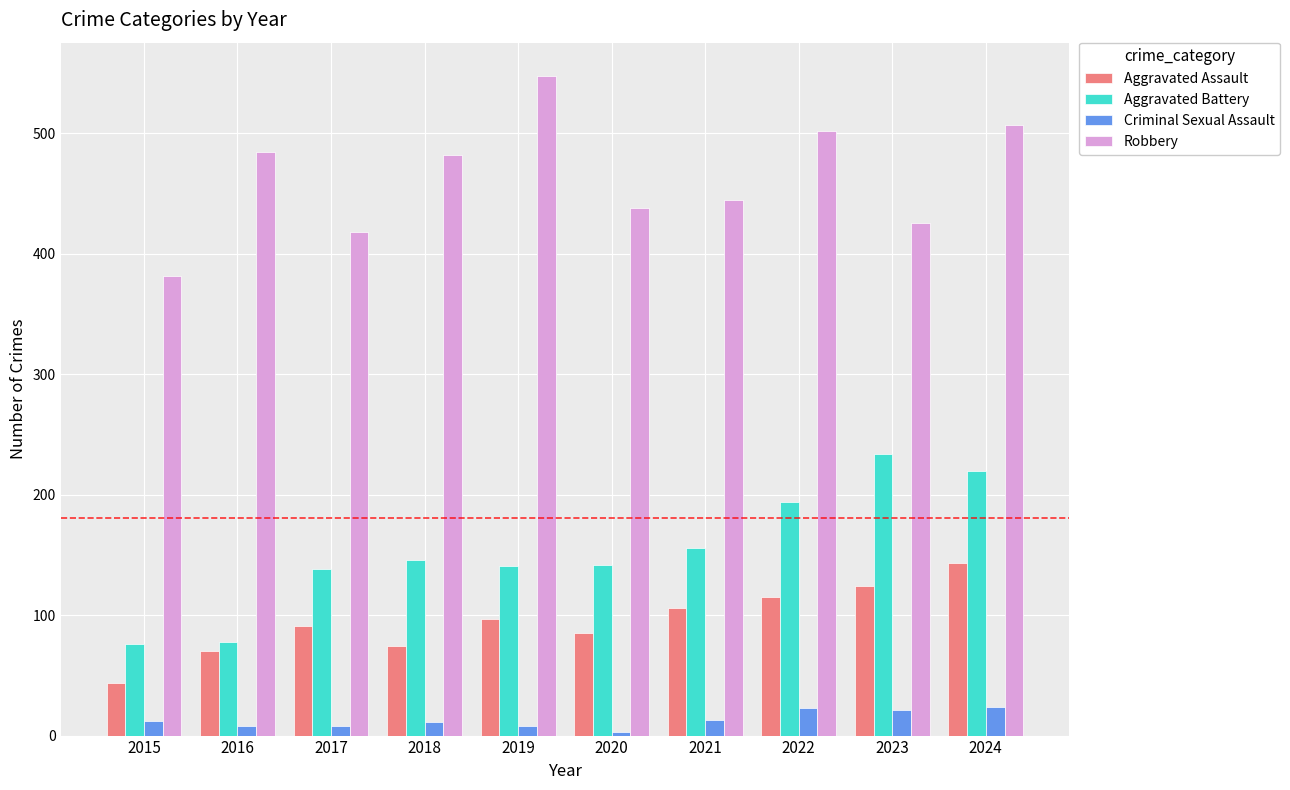

What is the value of the Criminal Sexual Assault bar at the 9th from the left?

21